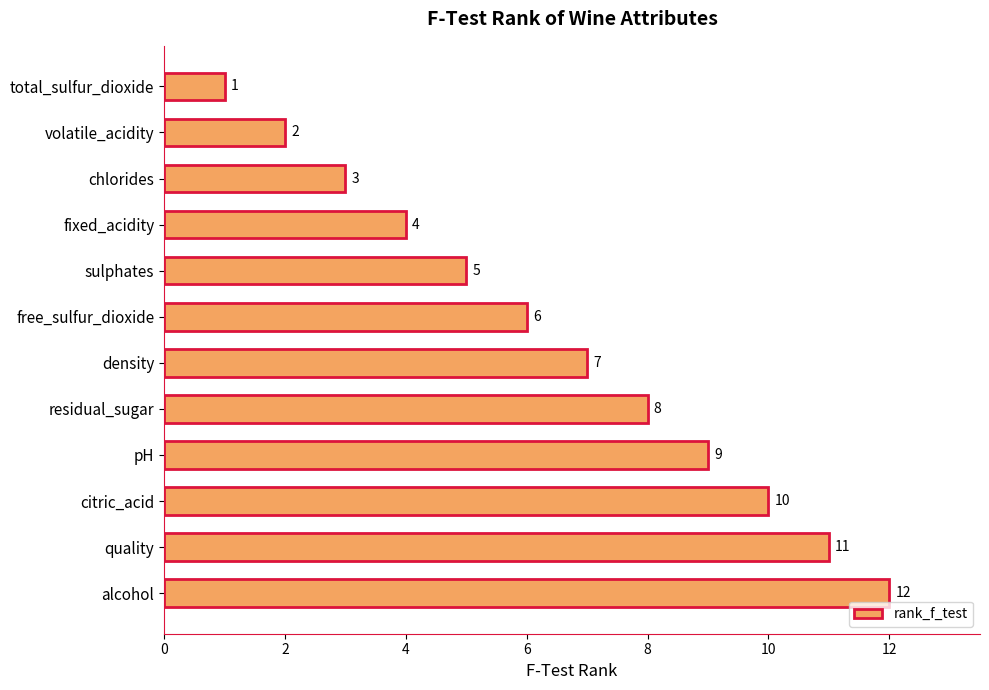

What is the change in value from residual_sugar to citric_acid?

+2